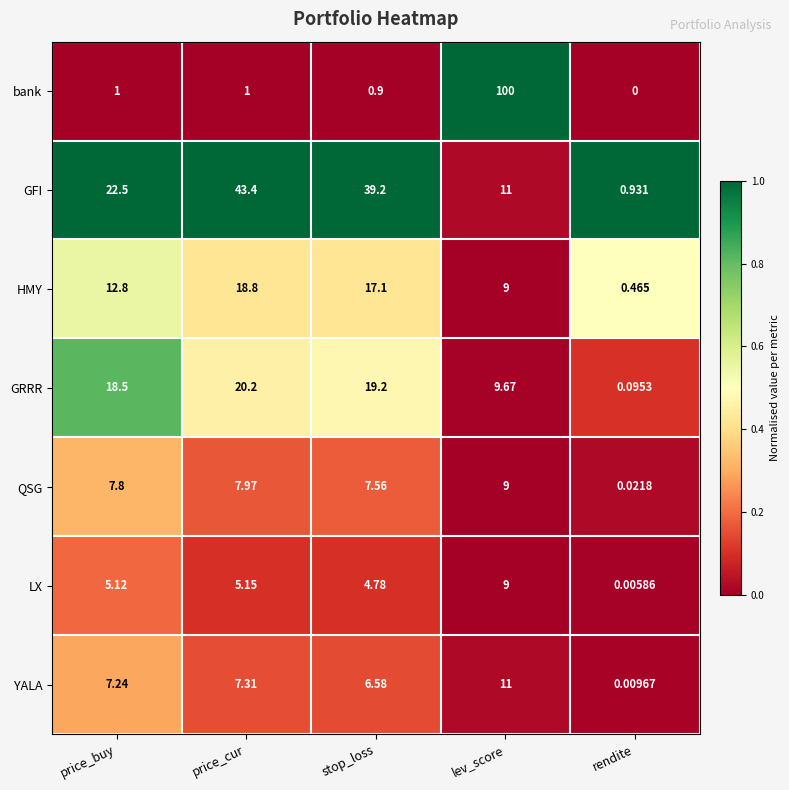

Which series changed the most between price_cur and stop_loss?

GFI